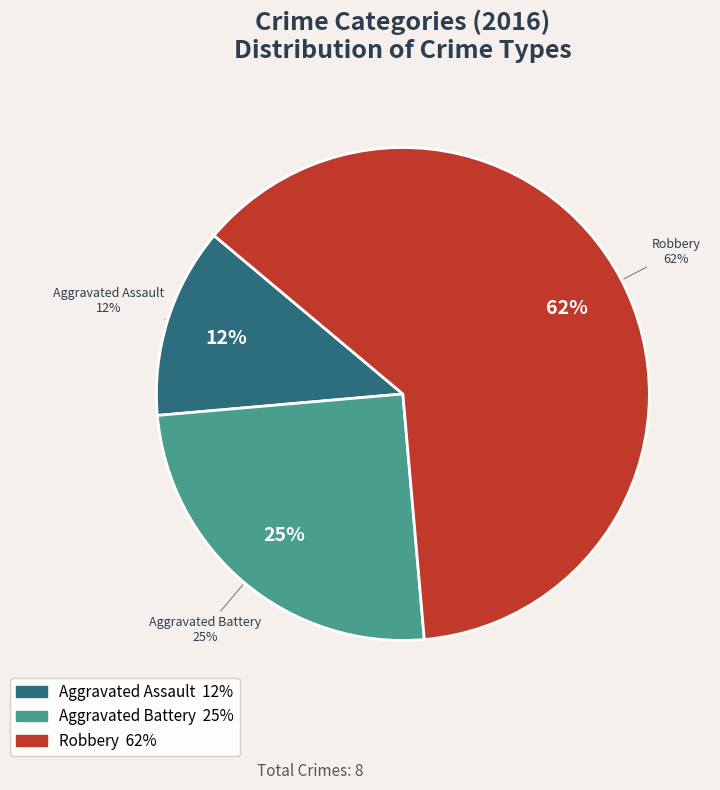

To the nearest percent, what is the difference between the largest and smallest slice percentages?

50%